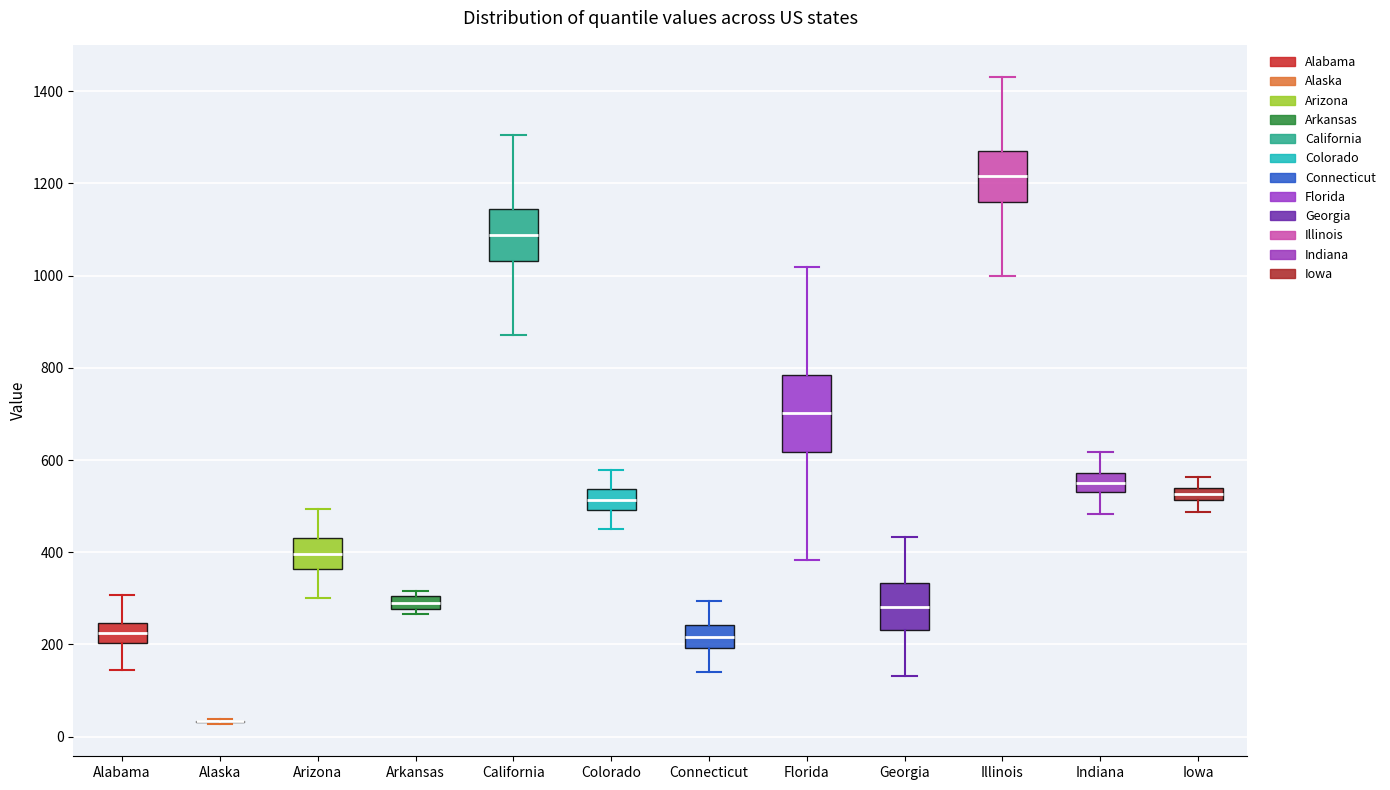

Which box is the tallest, from its lower edge to its upper edge?

Florida